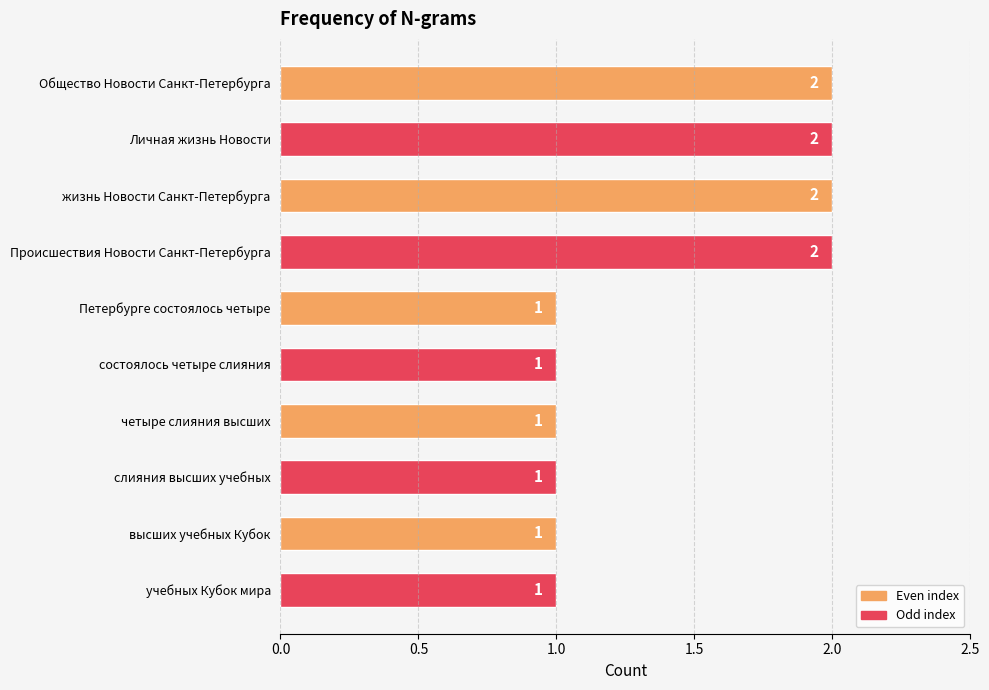

How many distinct data groups are displayed?

1